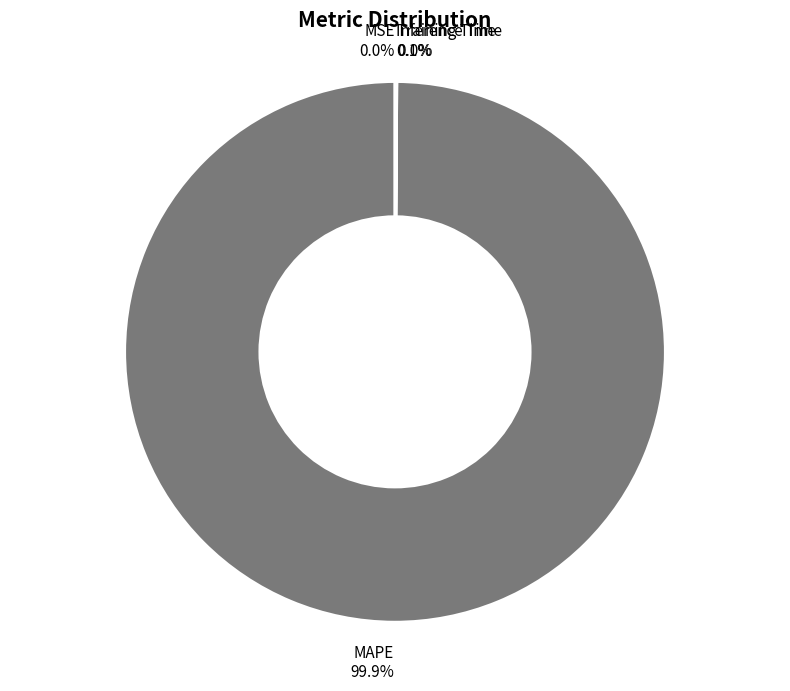

Which category accounts for the majority?

MAPE